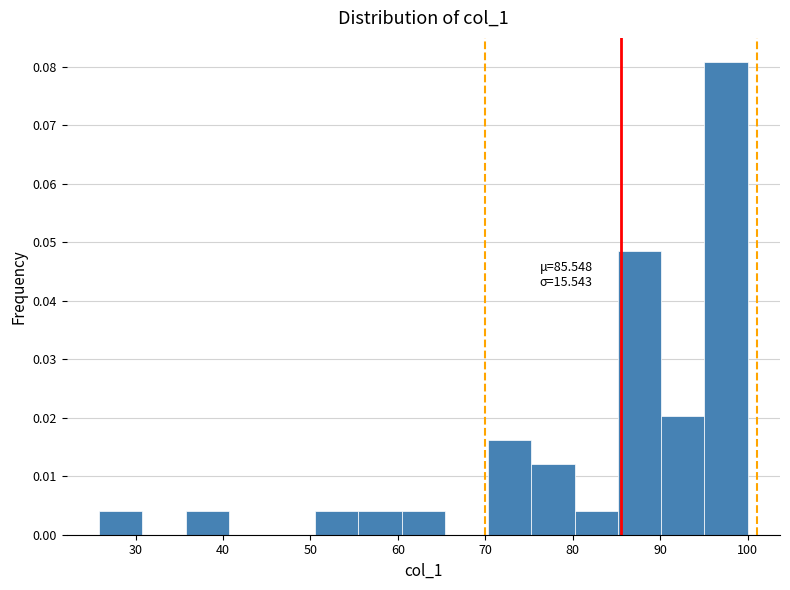

Over which range of the x-axis is the bar tallest?

95 to 100